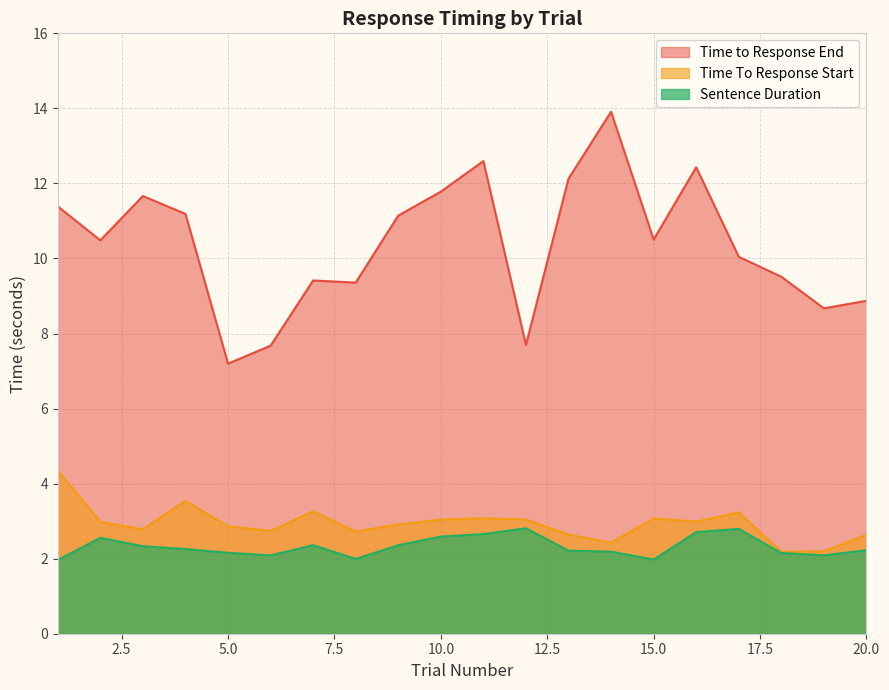

At which category is the sum across all series the highest?

14